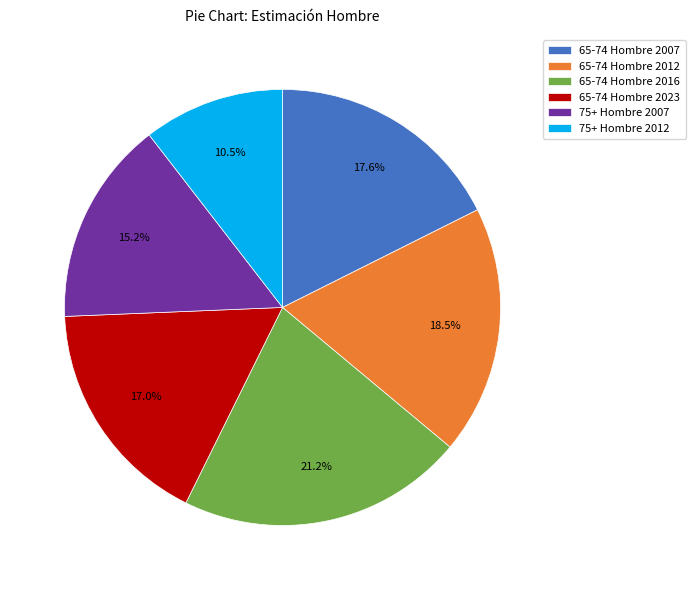

What is the largest slice in the pie chart?

65-74 Hombre 2016